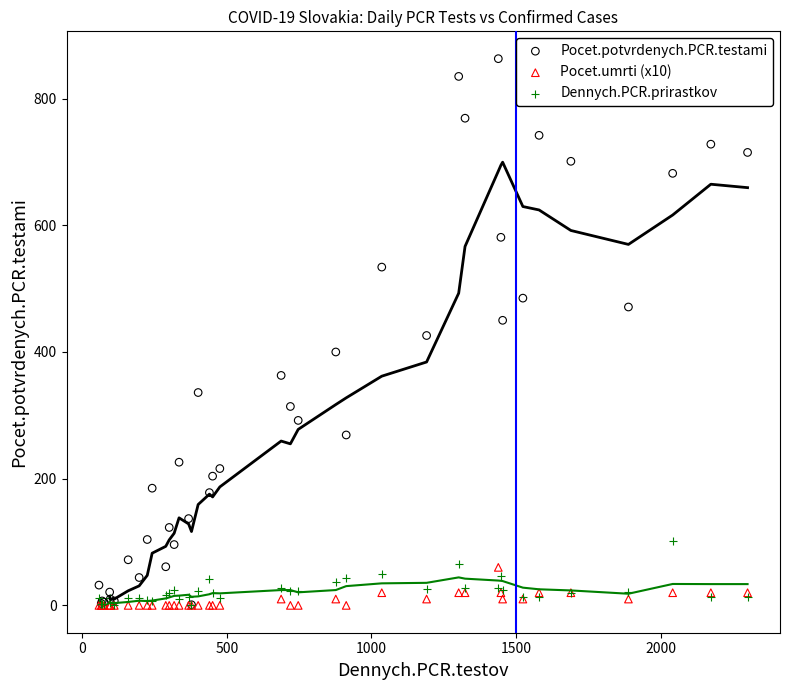

Which series has the widest spread of Y values?

Pocet.potvrdenych.PCR.testami